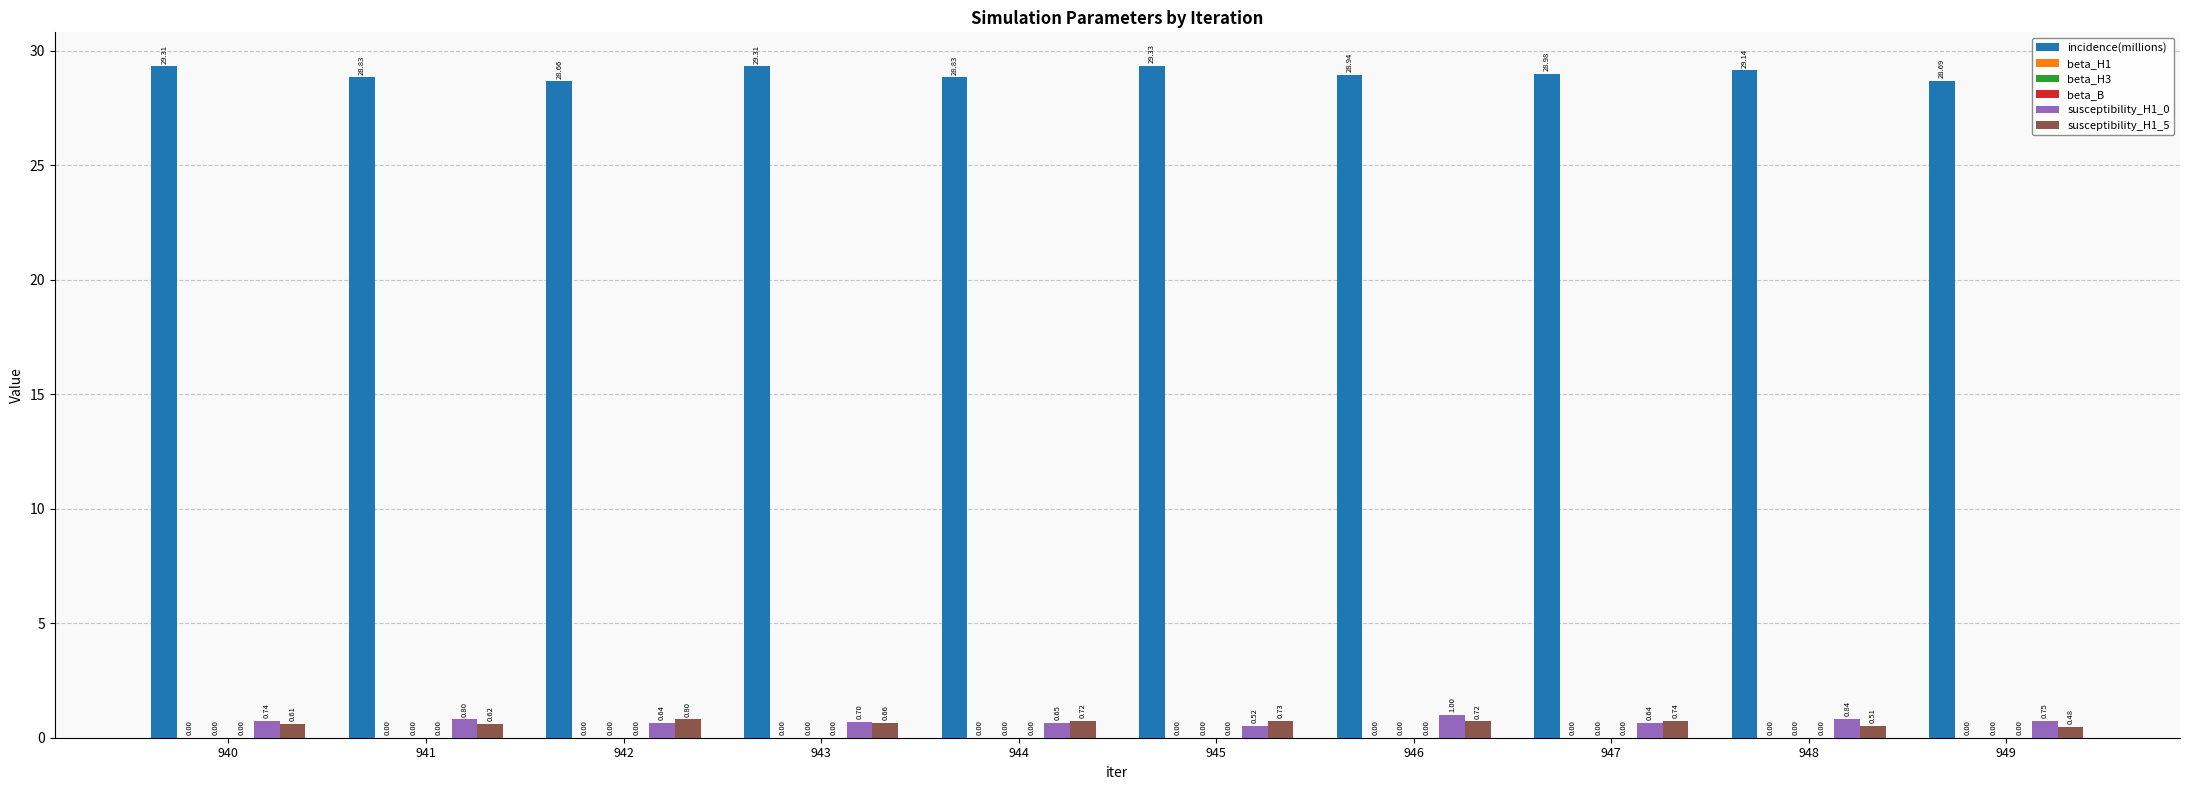

What is the difference between the susceptibility_H1_0 values at 946 and 947?

0.4